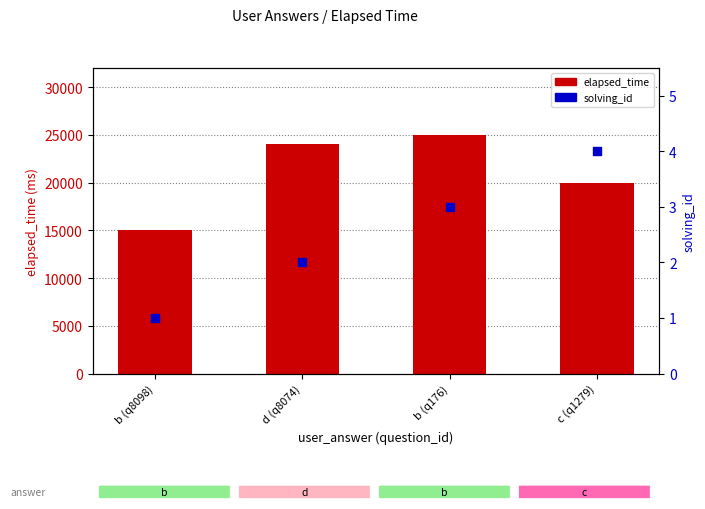

What are all the series names shown in the legend?

elapsed_time, solving_id